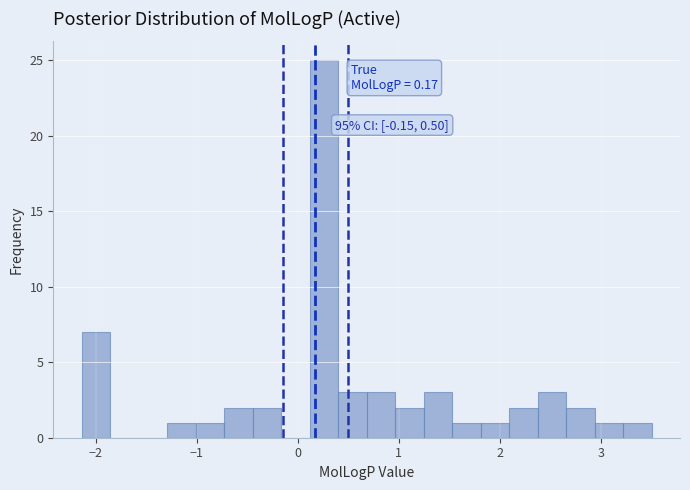

Around what value on the x-axis is the tallest bar? Give the approximate position of its centre, as read against the axis.

0.3